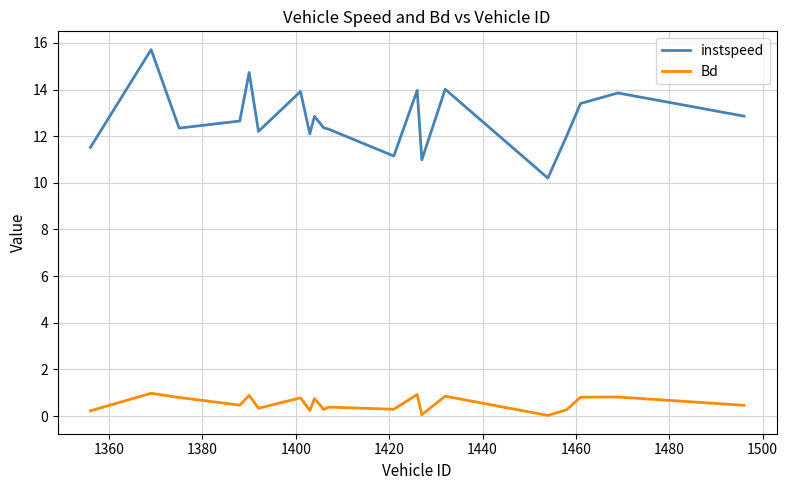

Which series has the largest range (max minus min)?

instspeed